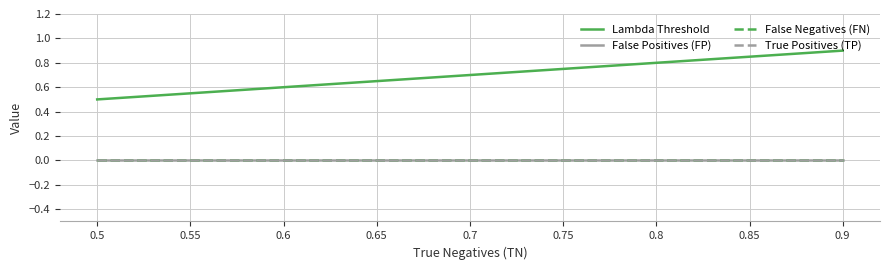

Which series changed the most between 0.7 and 0.9?

Lambda Threshold